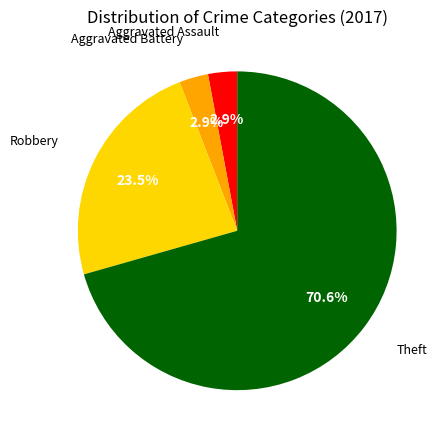

Which has a higher value, Robbery or Aggravated Assault?

Robbery